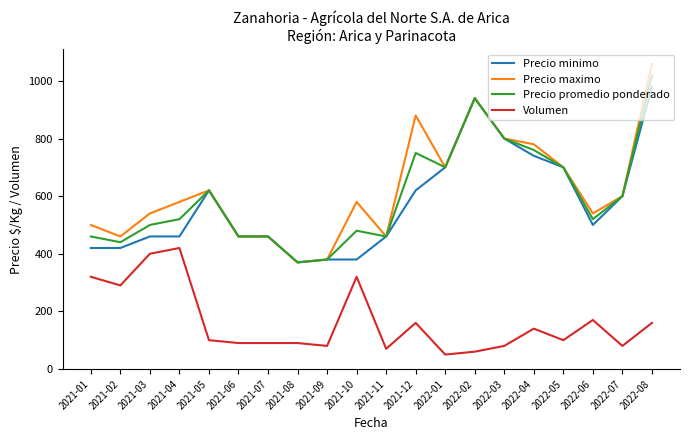

What is the highest value of the Precio promedio ponderado series?

1020